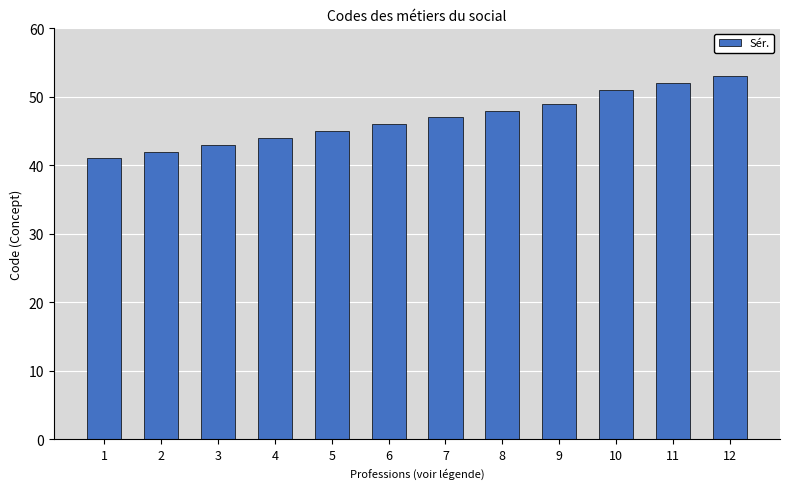

What is the ratio of the value at 11 to the value at 10?

1.0